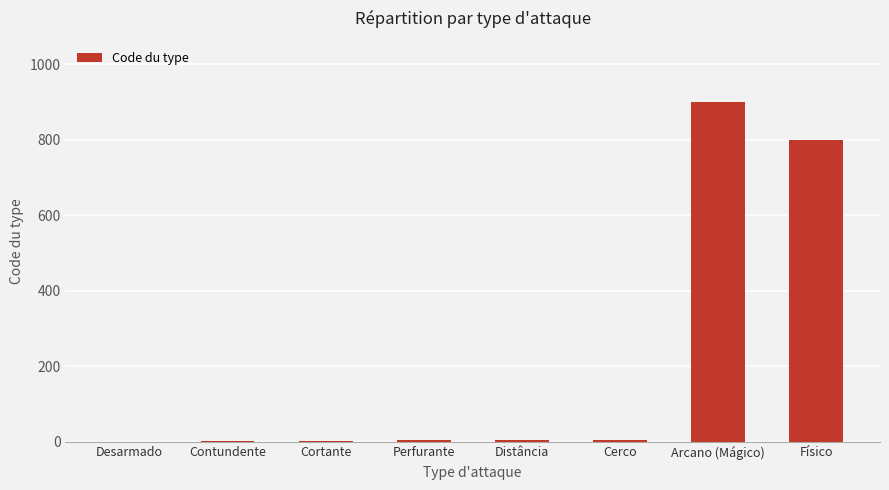

What is the change in value from Desarmado to Físico?

+800